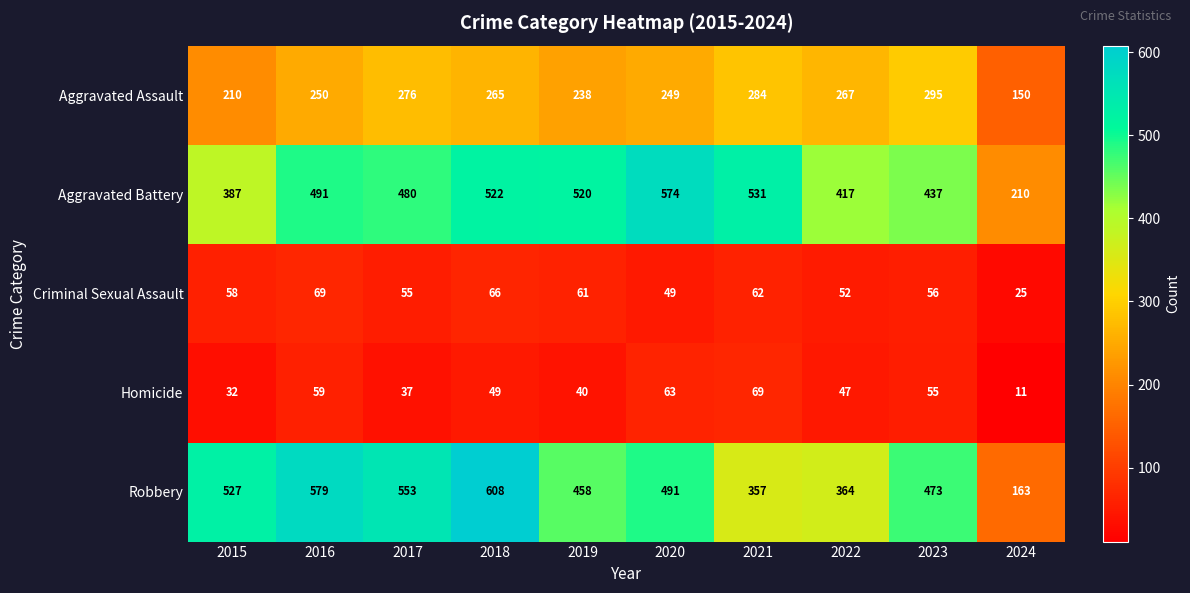

The value of Aggravated Assault at 2022 is 116. True or false?

False